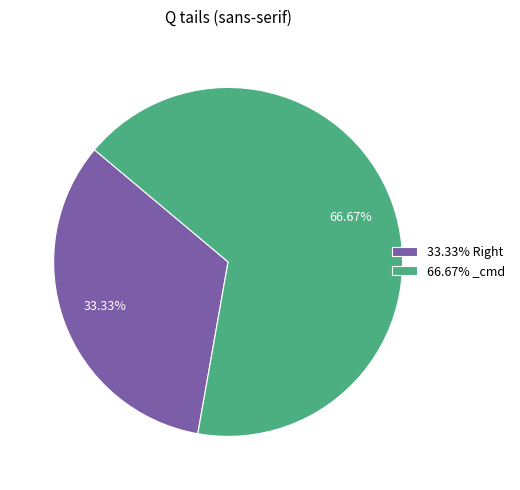

To the nearest percent, what is the difference between the largest and smallest slice percentages?

33%